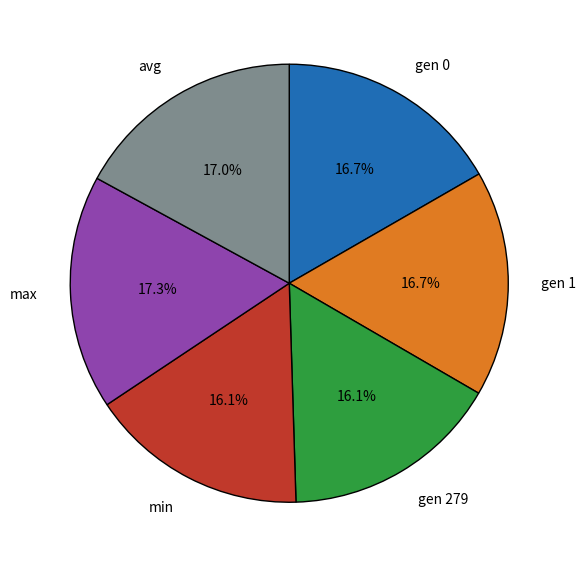

Does min represent more than half of the total?

No